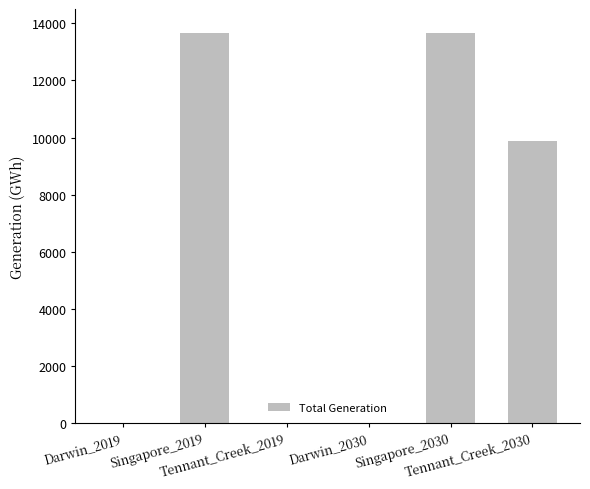

What value does the data have at Tennant_Creek_2030?

9872.3